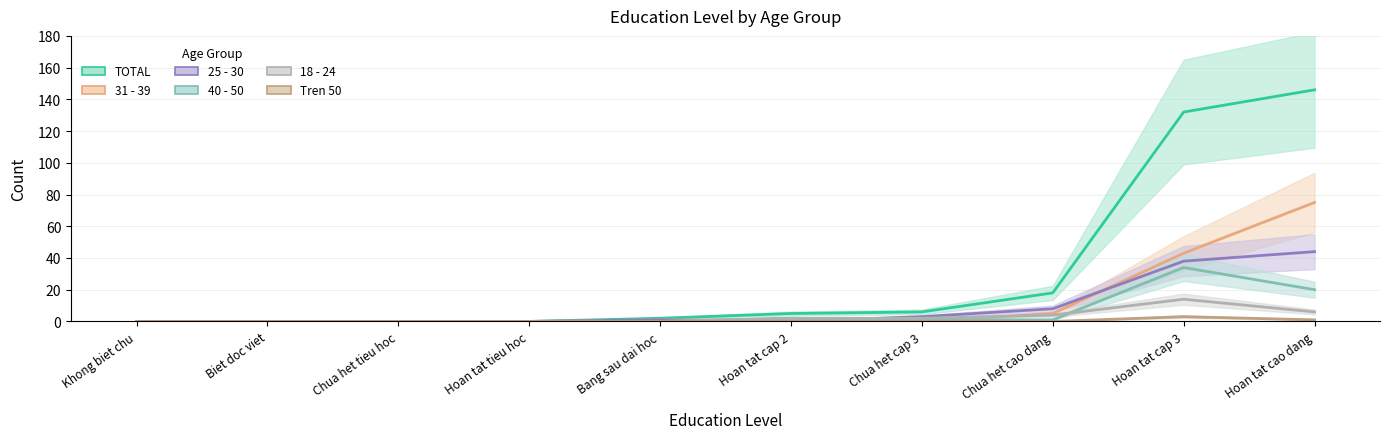

True or false: TOTAL has a value of 97 at Hoan tat tieu hoc.

False